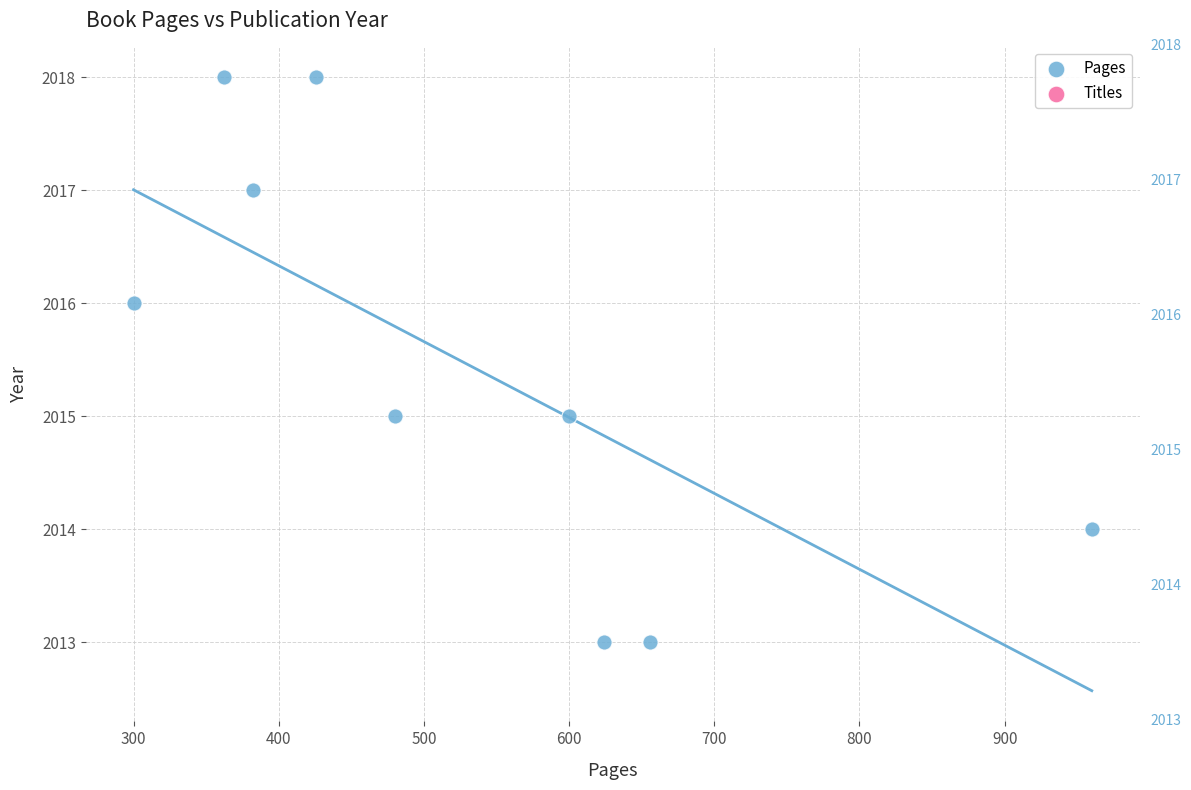

What is the range of X values (max minus min)?

660